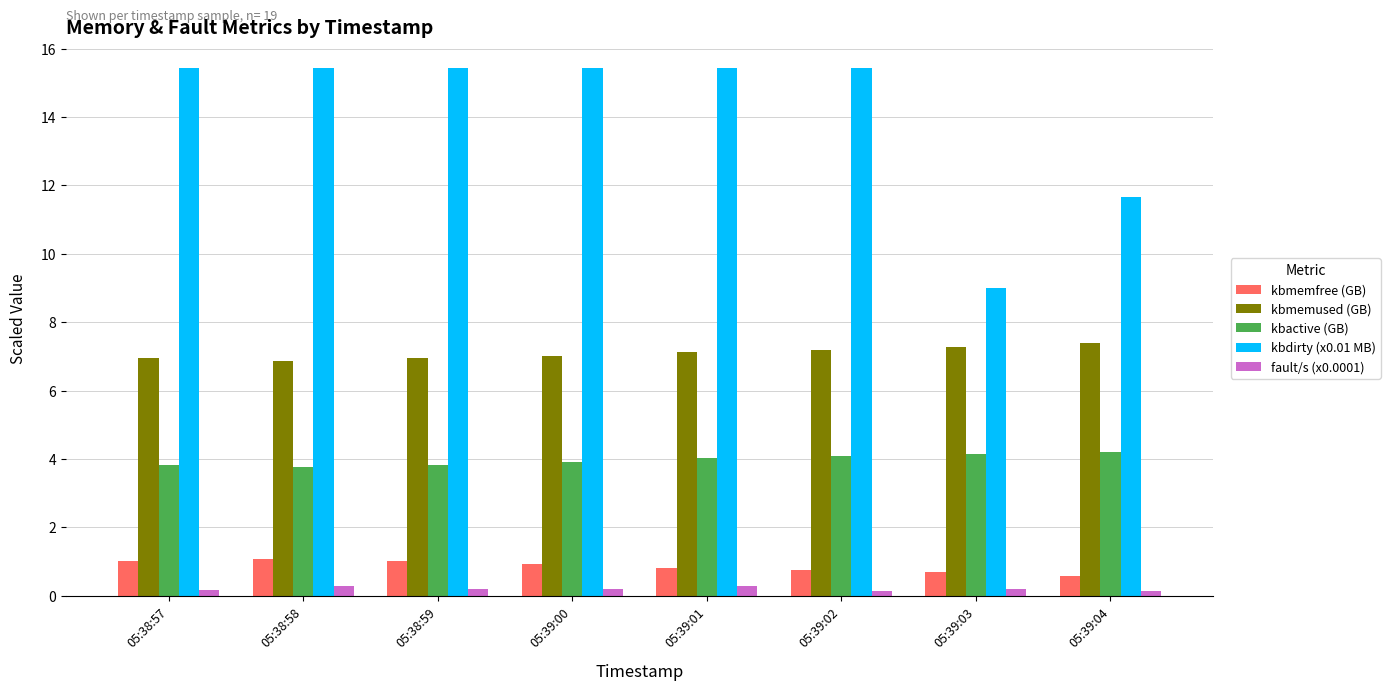

What value does the kbmemused (GB) series have at 05:39:01?

7.1